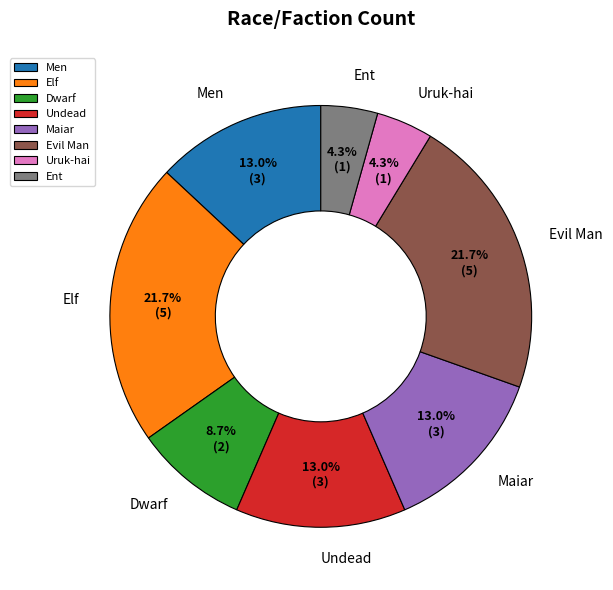

Combined, do Elf and Ent account for over 50%?

No